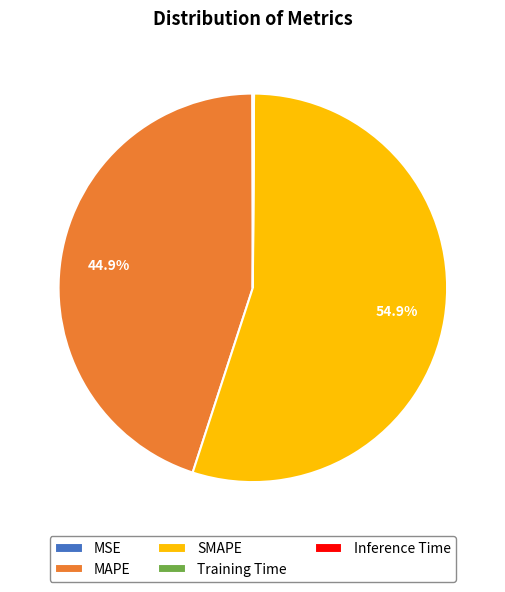

Which slice is the largest?

SMAPE